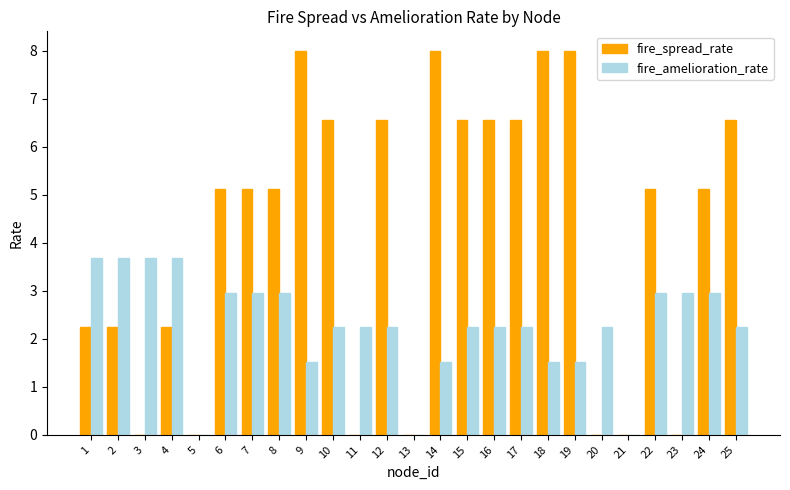

What is the total value across all series at 9?

9.5